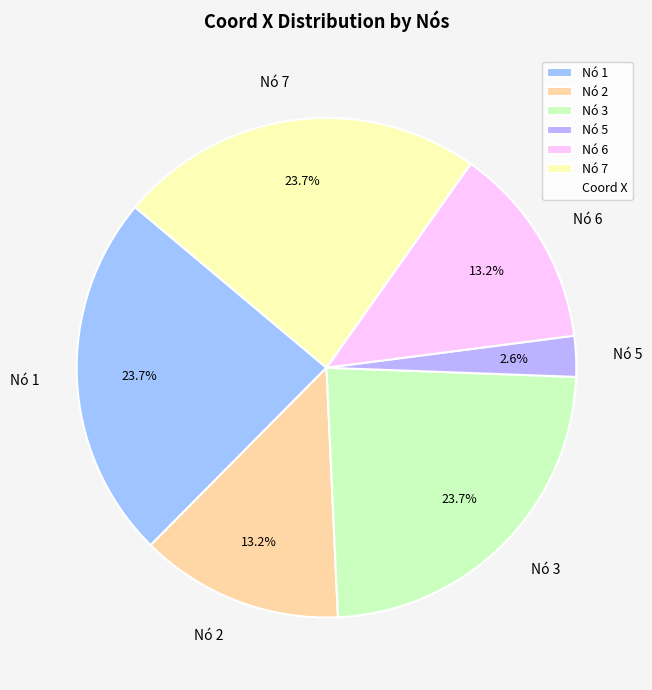

What percentage do Nó 7 and Nó 3 together represent?

47.4%